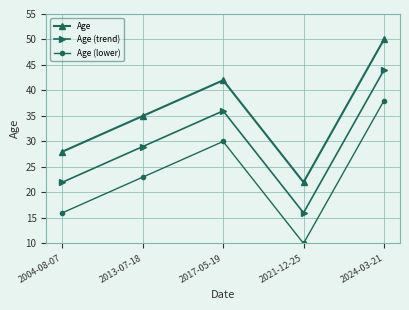

What is the spread (max minus min) of values at 2021-12-25?

12